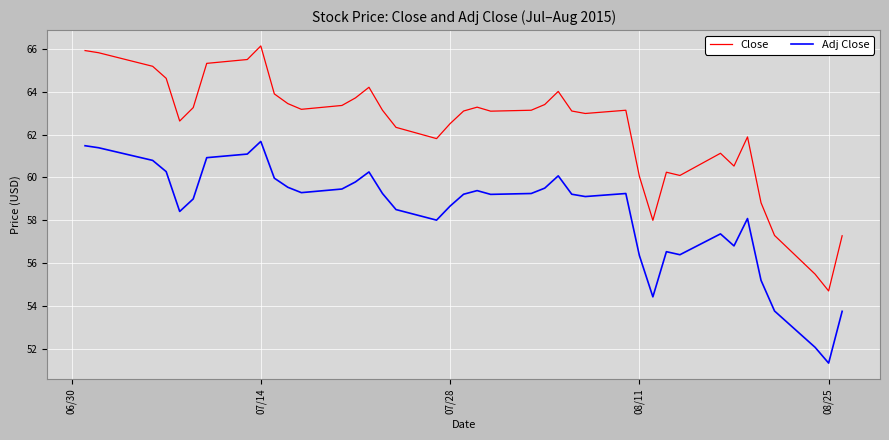

Rank the series by their maximum value, from lowest to highest.

Adj Close, Close